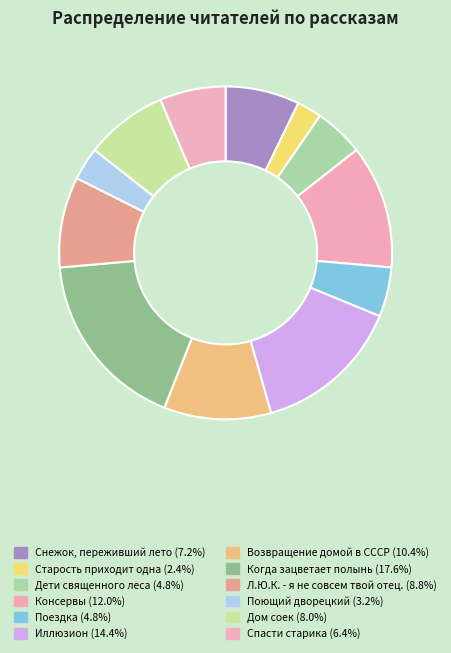

Which slice is the largest?

Когда зацветает полынь